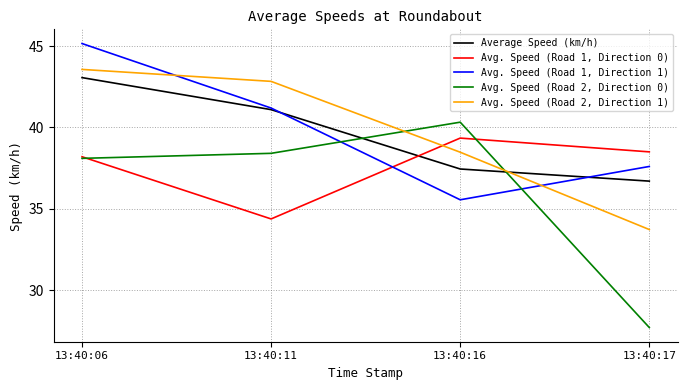

What is the difference between the highest and lowest values at 13:40:17?

10.8